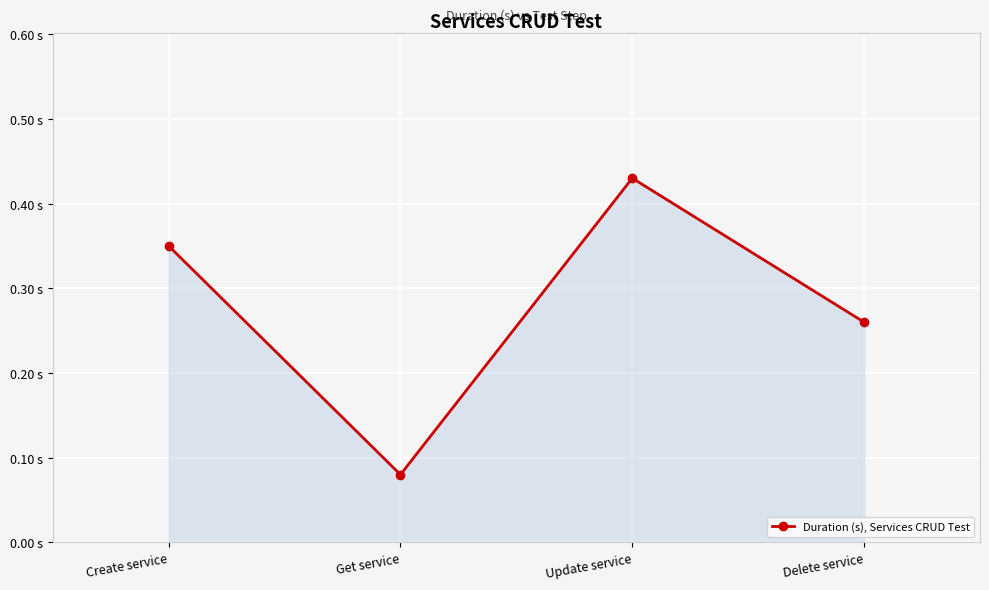

What is the value of the 4th point from the left?

0.3